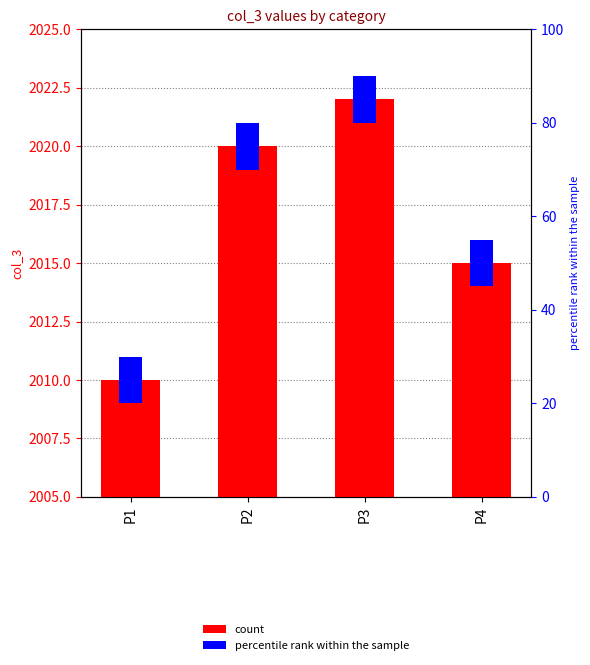

What is the sum of the values at P2 and P4?

4035